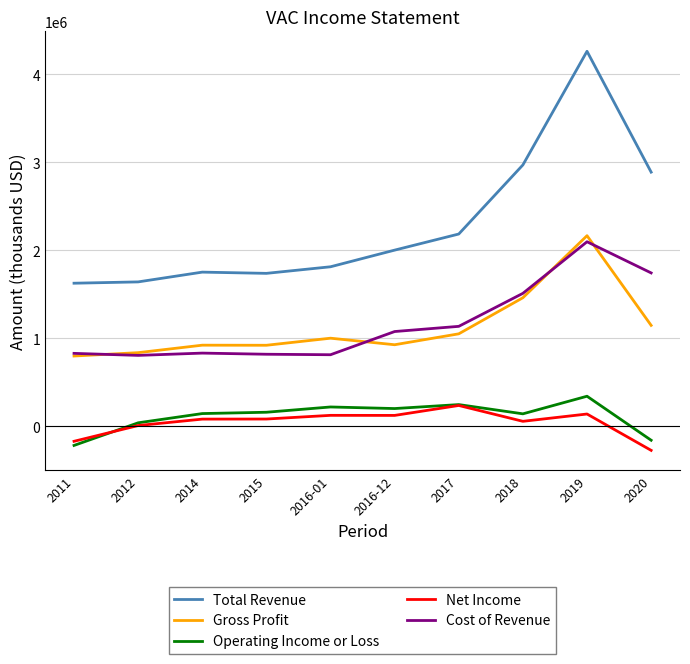

At which category is the sum across all series the highest?

2019